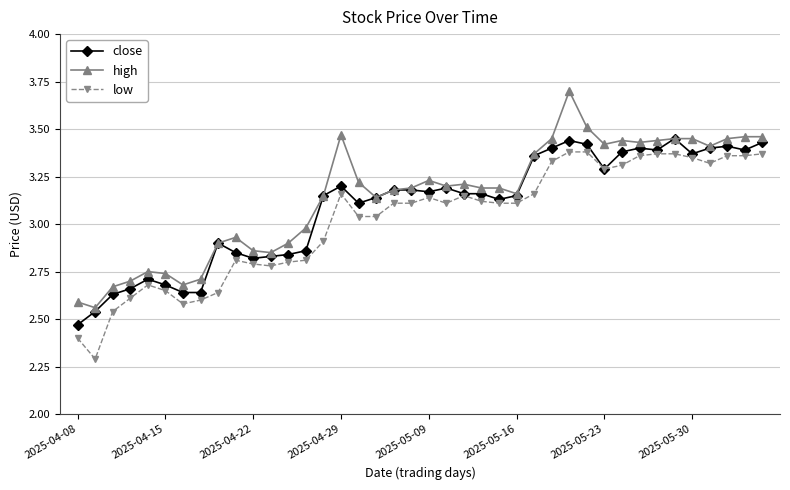

What is the lowest value of the low series?

2.3